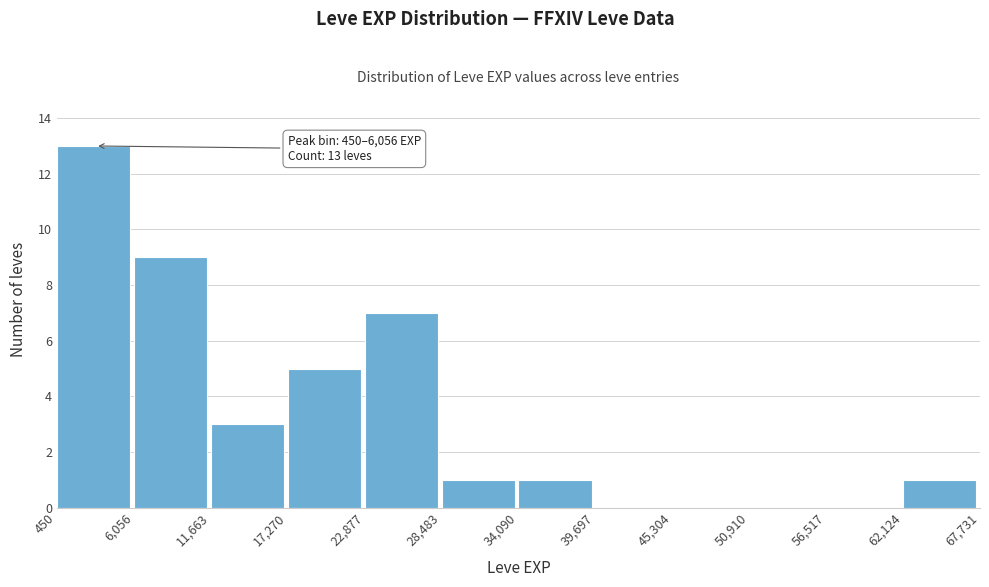

Over which range of the x-axis is the bar tallest?

450 to 6,056